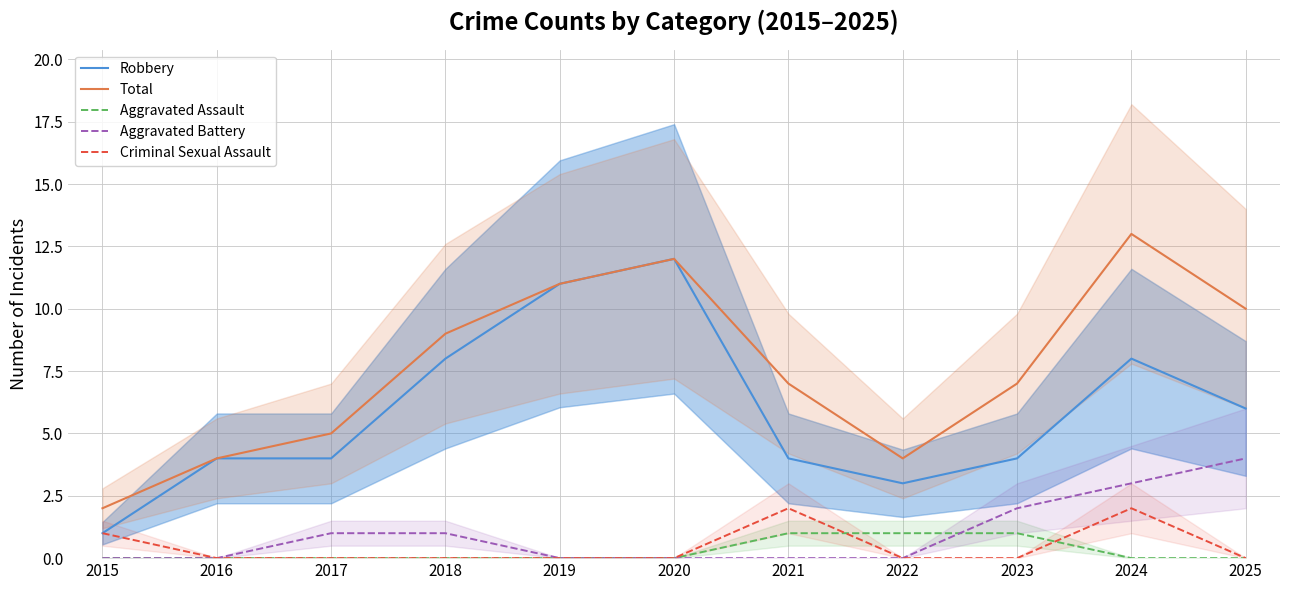

True or false: Aggravated Assault has a value of 0 at 2017.

False